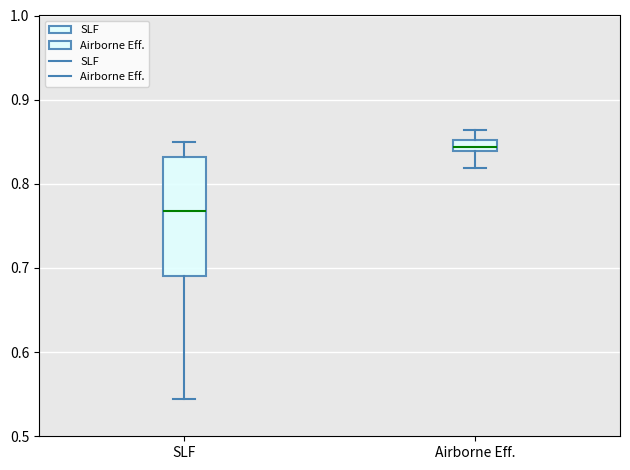

Where does the lower whisker of the box for Airborne Eff. end on the y-axis? The values are not printed on the chart, so give them approximately, as read against the axis.

0.82